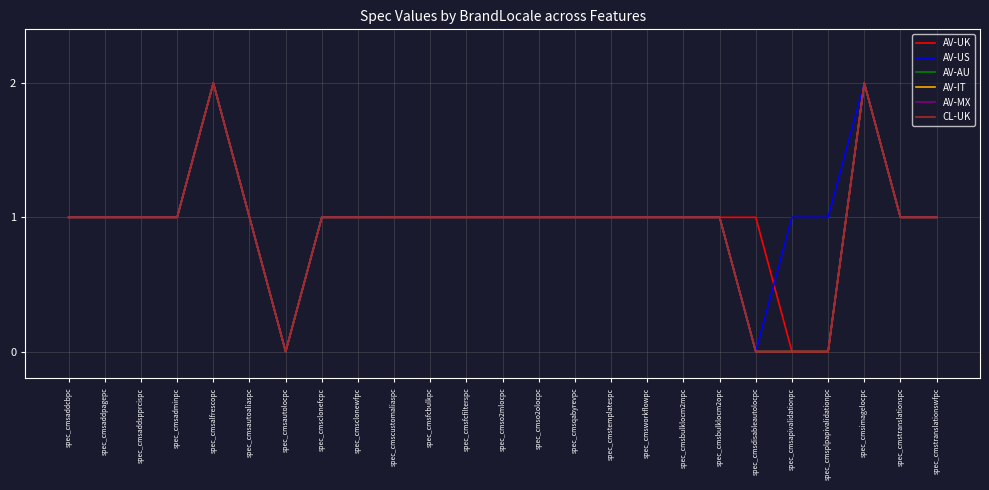

What is the value of the AV-AU point at the 10th from the left?

1